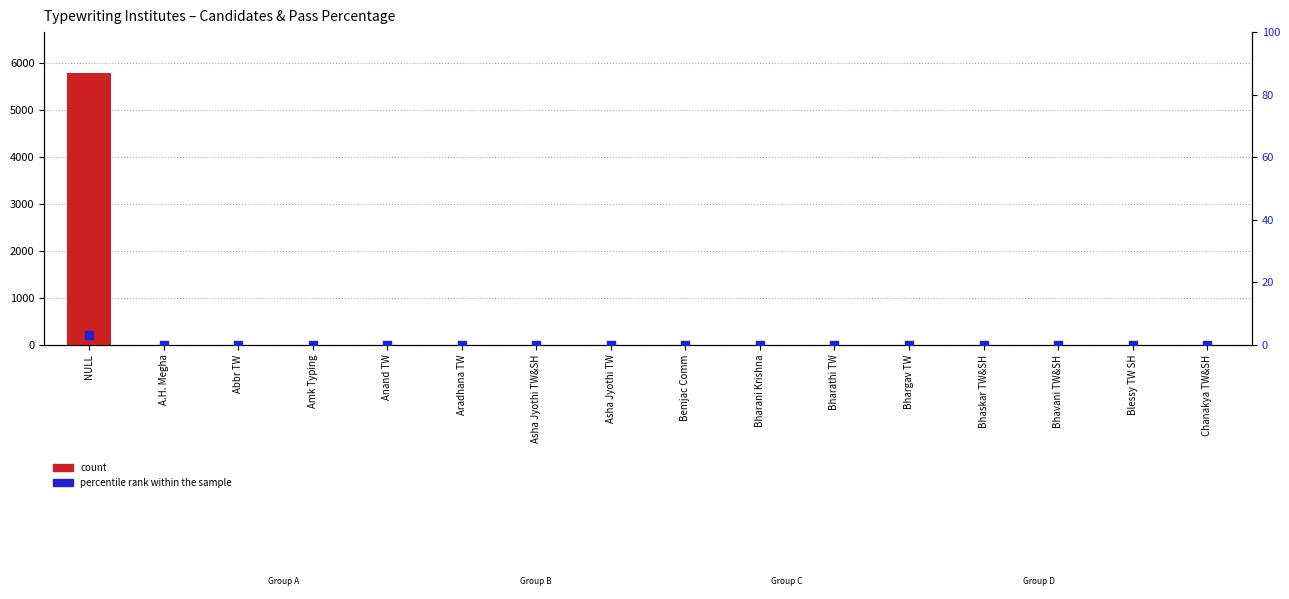

What are all the series names shown in the legend?

count, percentile rank within the sample